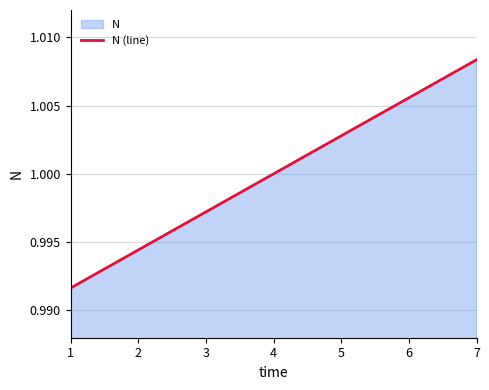

How many values are below 1?

3